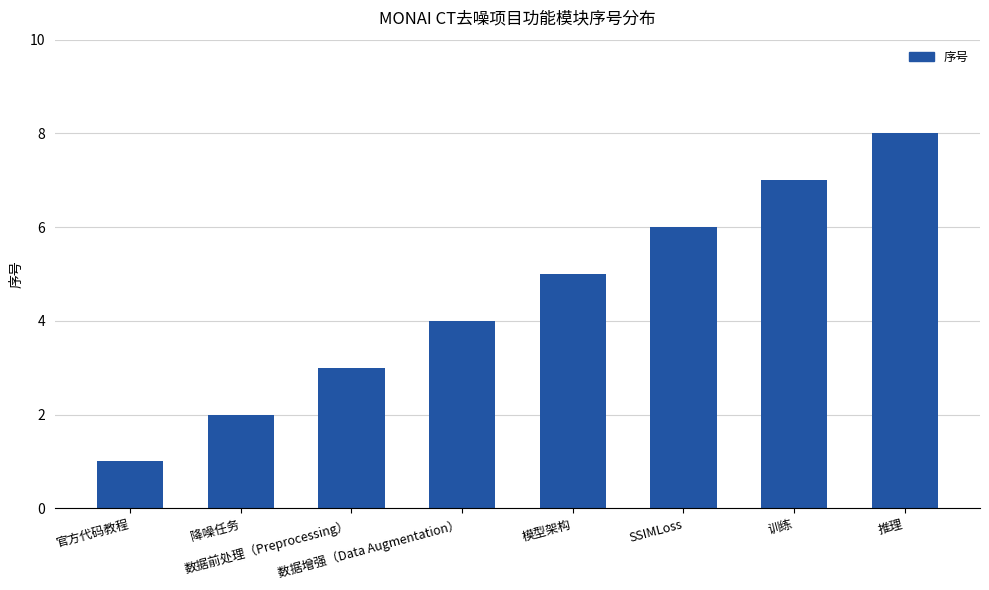

What is the change in value from 数据增强（Data Augmentation） to 模型架构?

+1